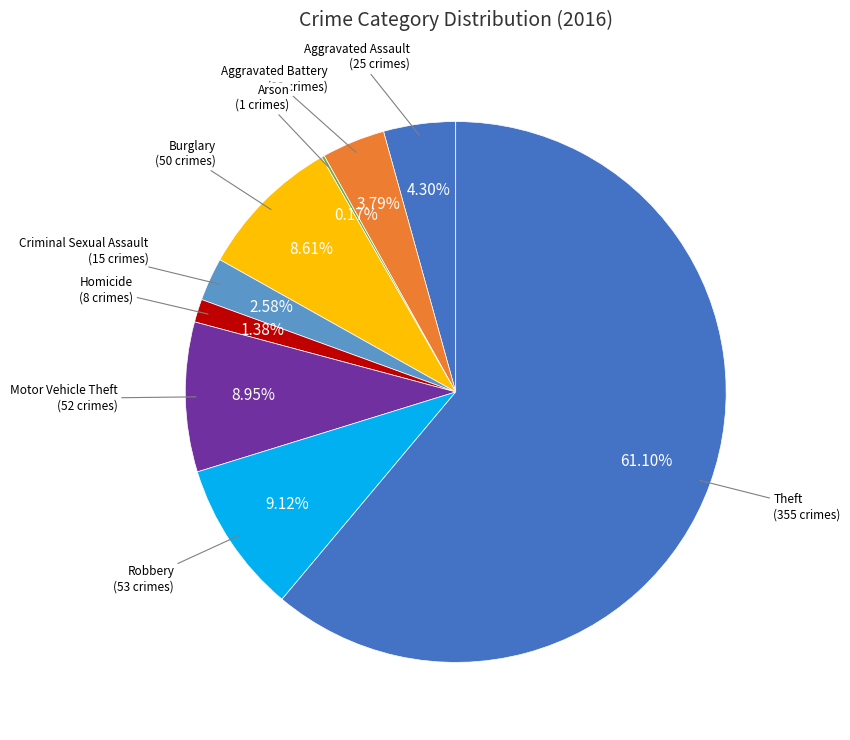

Is Aggravated Assault the majority of the pie?

No